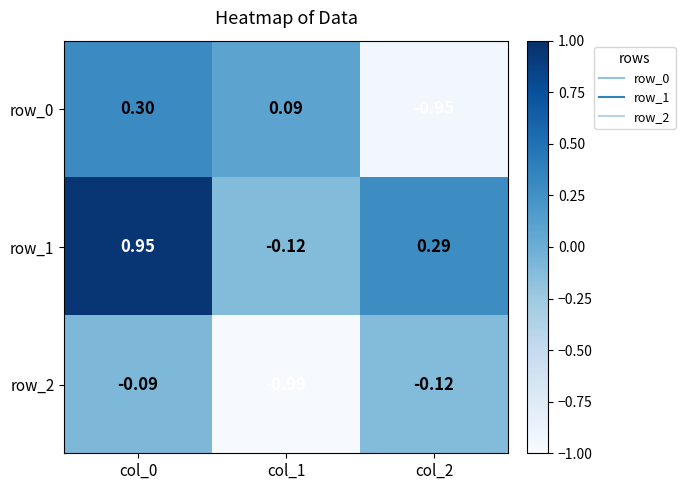

How many negative values does the row_0 series have?

1